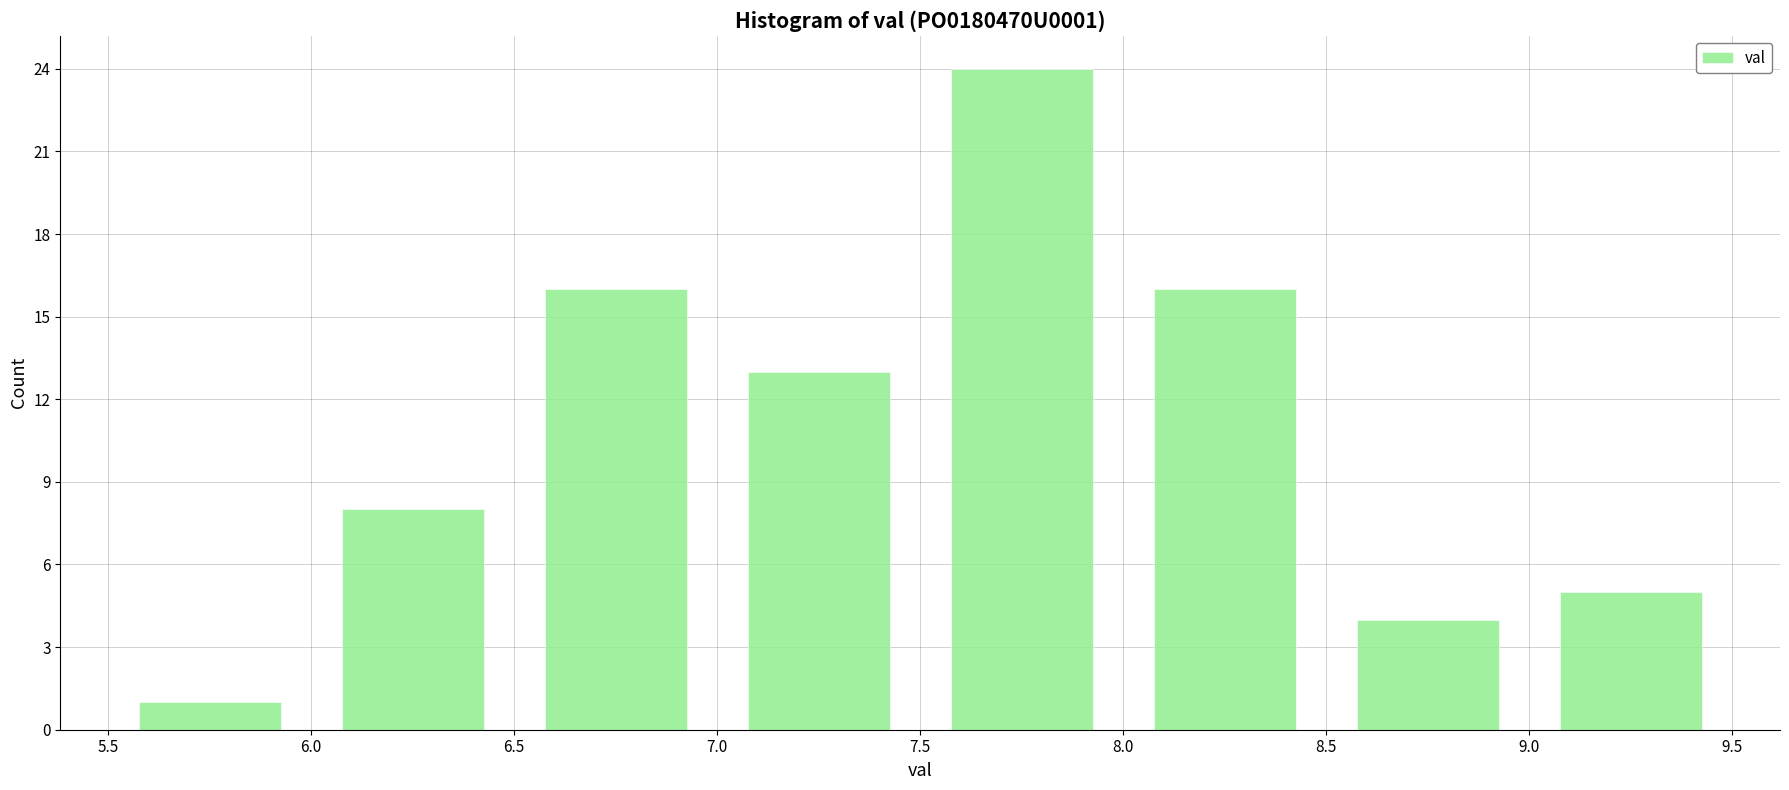

Reading left to right, transcribe this chart: for each bar, give the range it covers on the x-axis and its height. The values are not printed on the chart, so give them approximately, as read against the axis.

5.5 to 6.0: 1
6.0 to 6.5: 8
6.5 to 7.0: 16
7.0 to 7.5: 13
7.5 to 8.0: 24
8.0 to 8.5: 16
8.5 to 9.0: 4
9.0 to 9.5: 5